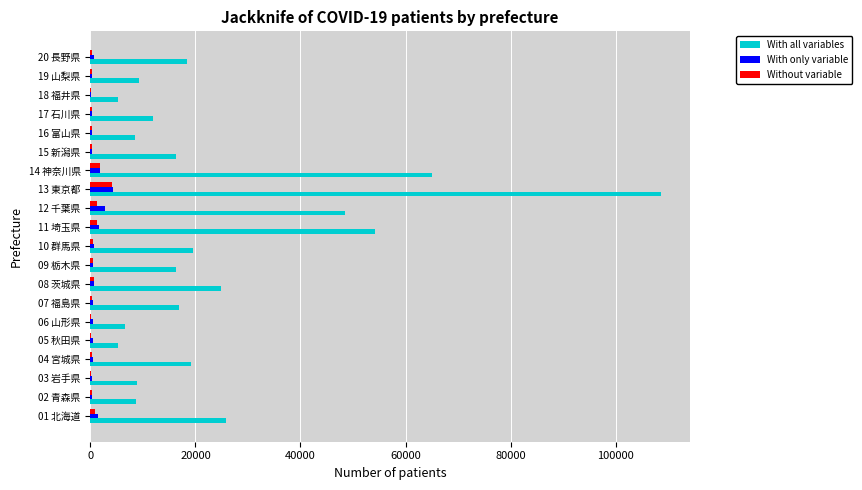

Which series changed the most between 08 茨城県 and 17 石川県?

With all variables